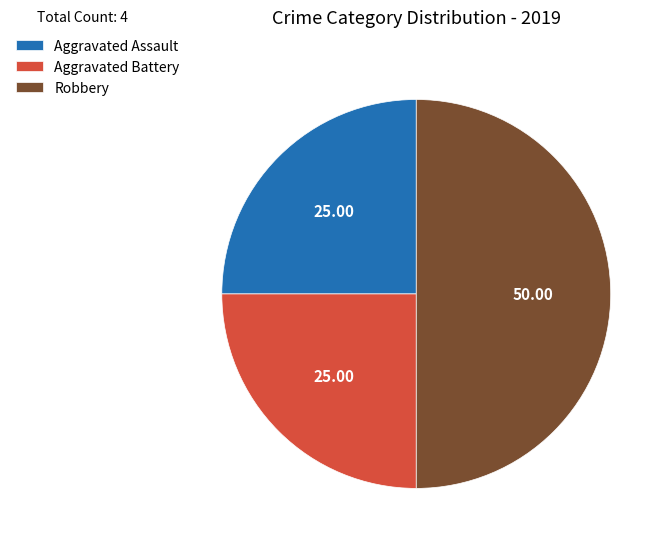

Do Aggravated Assault and Robbery together represent more than half of the pie?

Yes